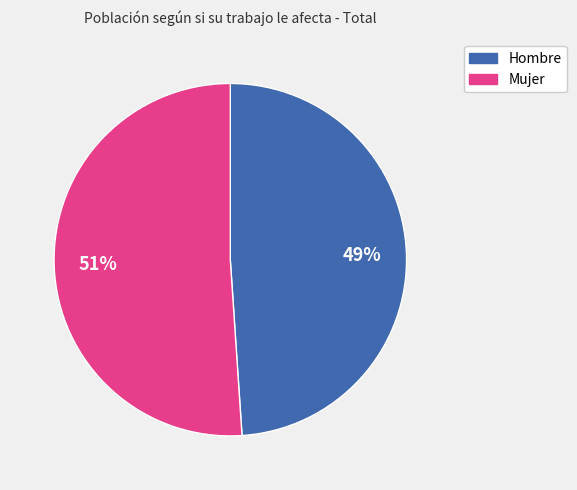

Count the number of slices in the pie.

2